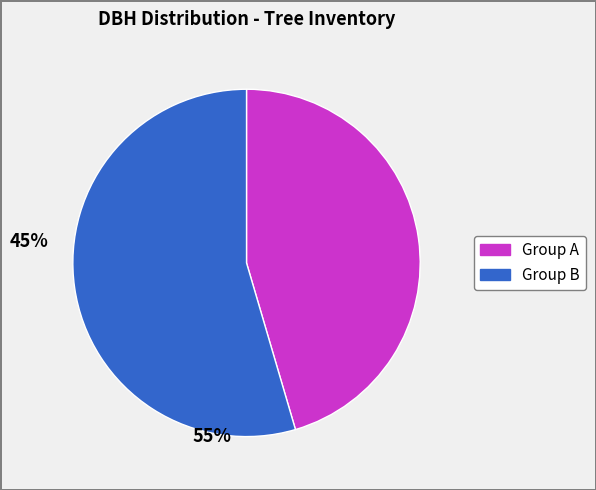

Count the number of slices in the pie.

2